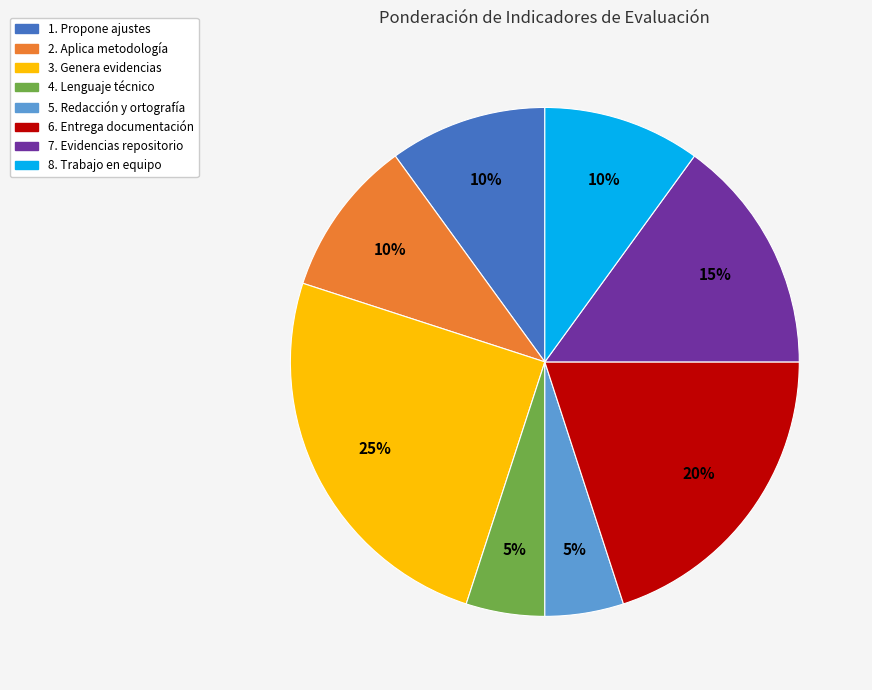

What is the ratio of the value at 7. Evidencias repositorio to the value at 1. Propone ajustes?

1.5